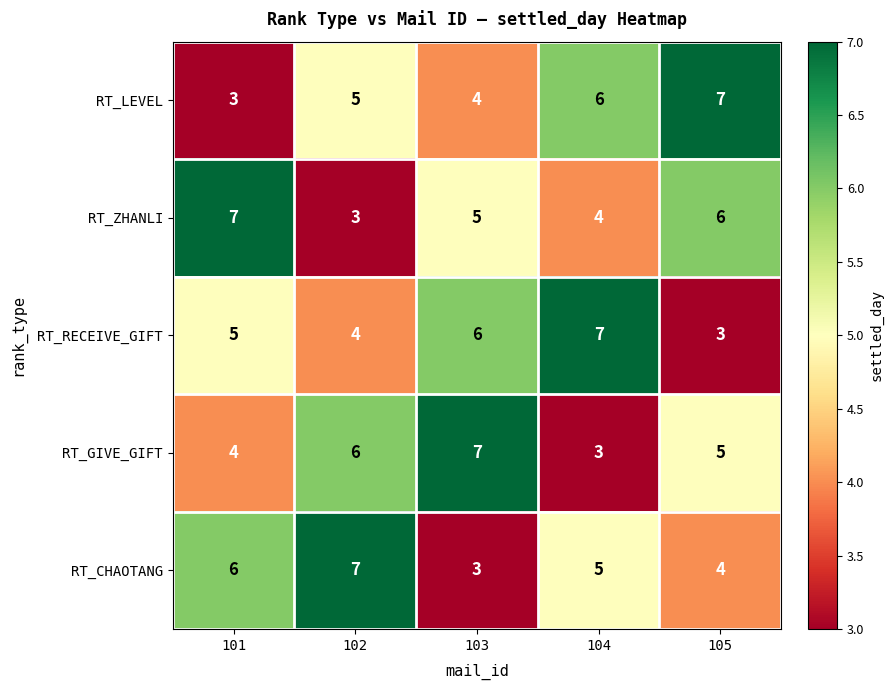

Reading left to right, what are all the values shown in this chart?

RT_LEVEL: 3	5	4	6	7
RT_ZHANLI: 7	3	5	4	6
RT_RECEIVE_GIFT: 5	4	6	7	3
RT_GIVE_GIFT: 4	6	7	3	5
RT_CHAOTANG: 6	7	3	5	4